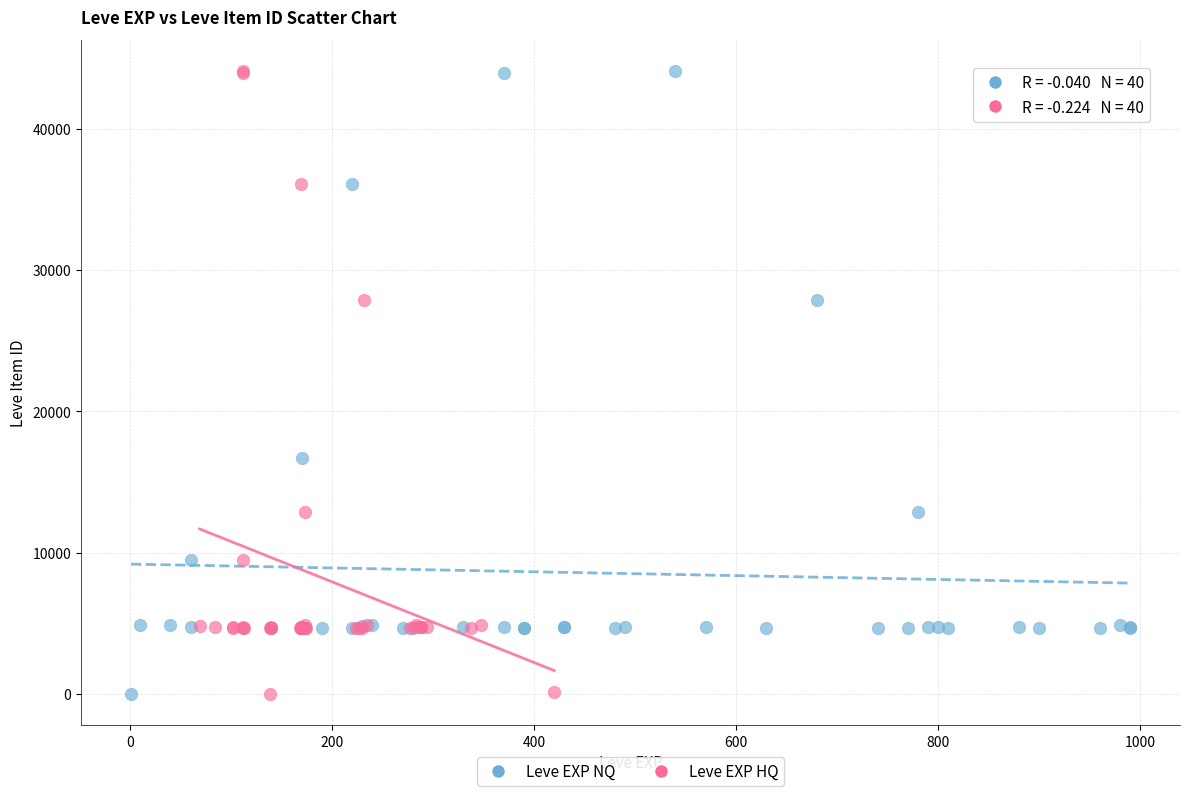

What are all the series names shown in the legend?

Leve EXP NQ, Leve EXP HQ